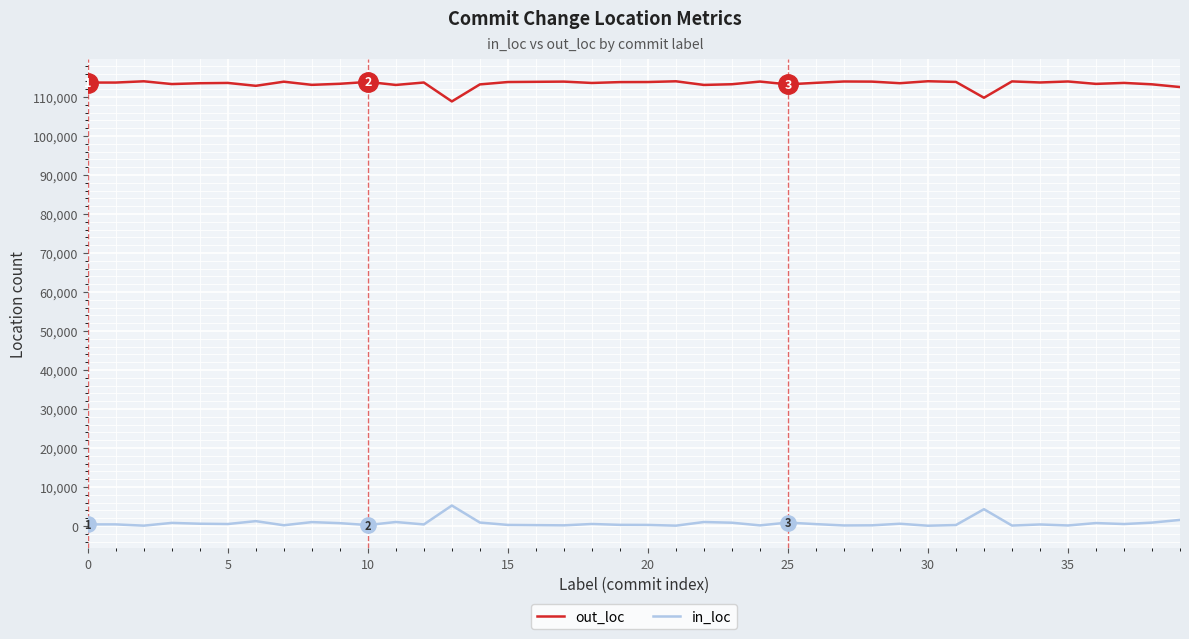

What is the maximum value shown in the chart?

114048